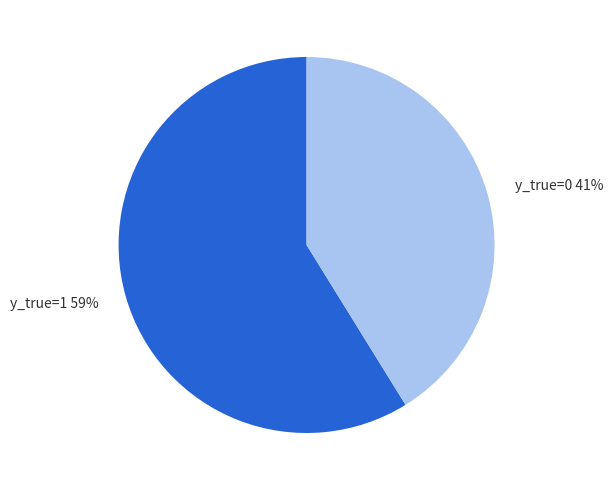

To the nearest percent, what is the combined percentage of y_true=1 and y_true=0?

100%